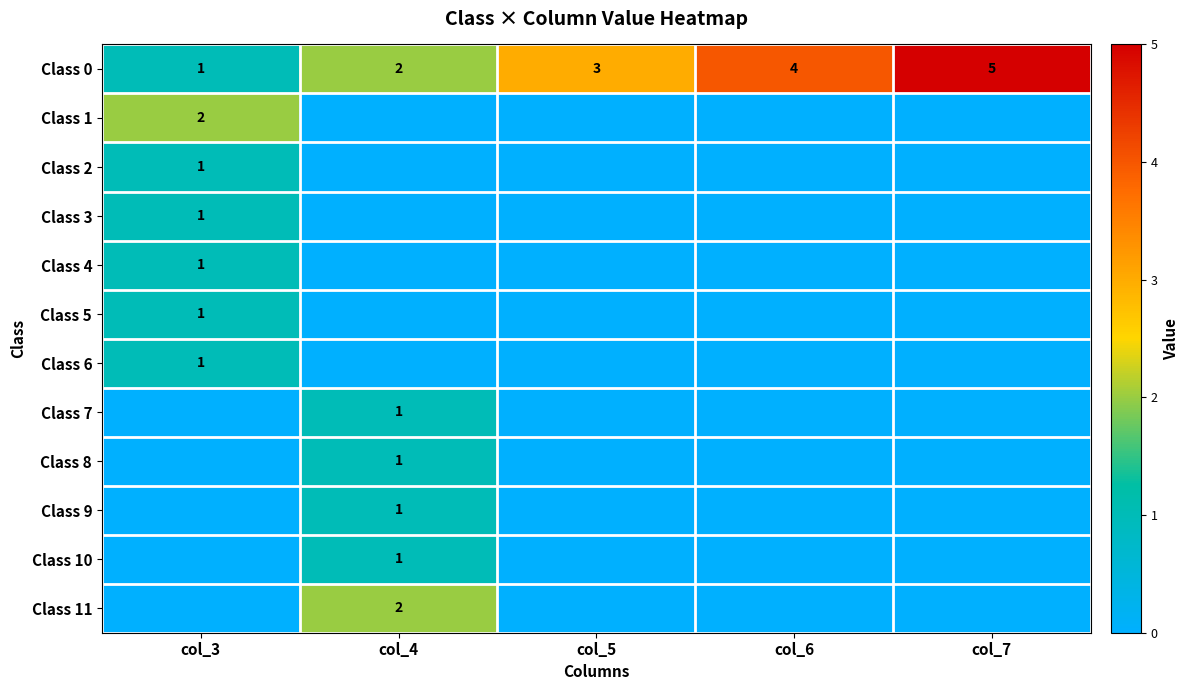

Count the Class 2 values in the range 0 to 1.

5